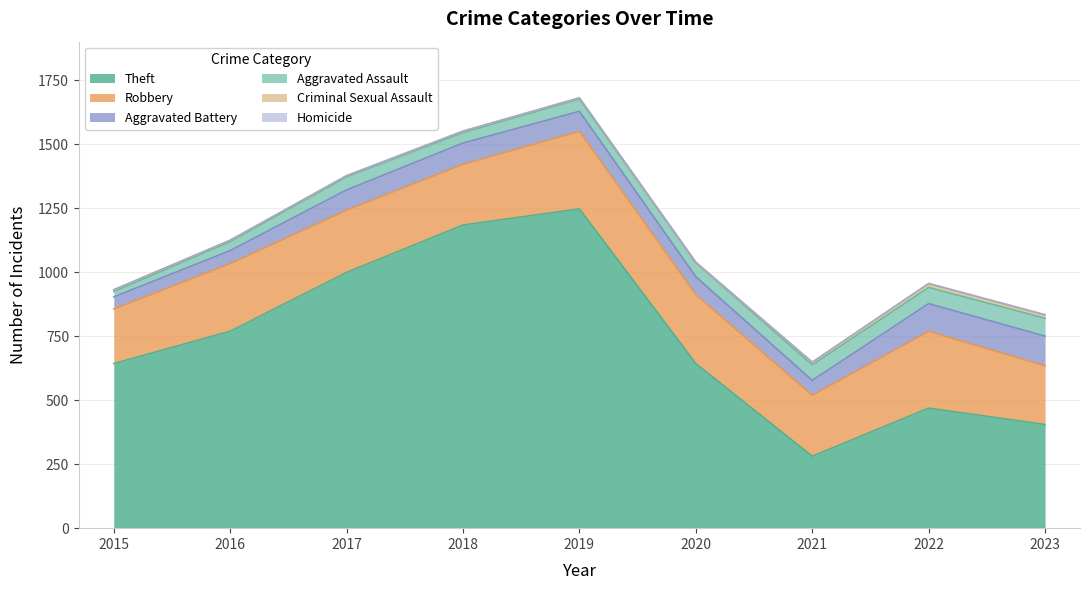

True or false: Criminal Sexual Assault and Aggravated Assault intersect in this chart.

False